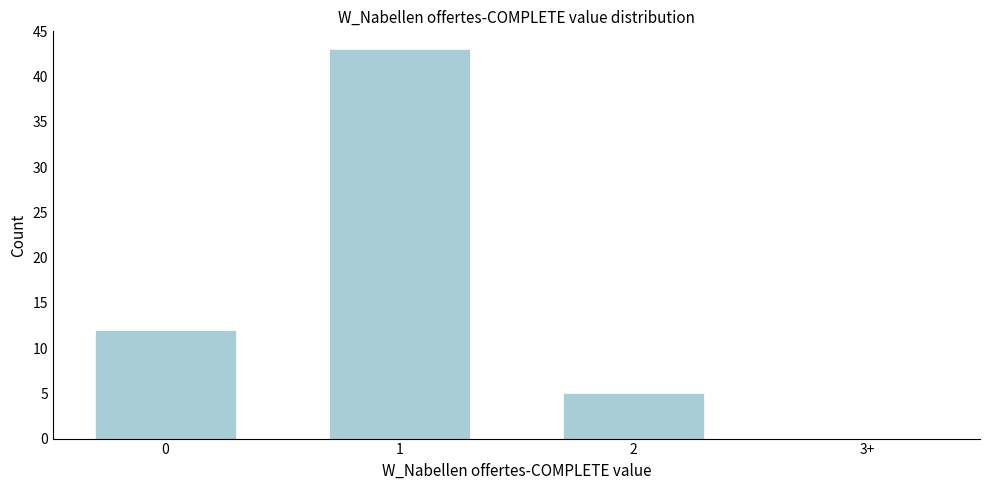

Reading left to right, what are all the values shown in this chart?

0=12	1=43	2=5	3+=0